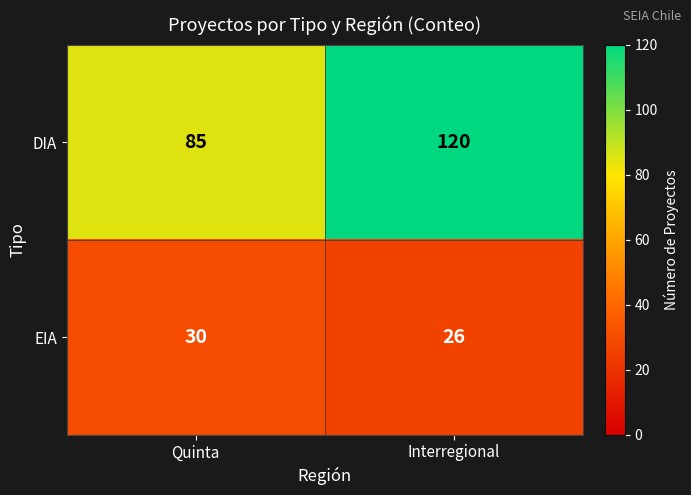

What value does the DIA series have at Interregional, to the nearest 10?

120